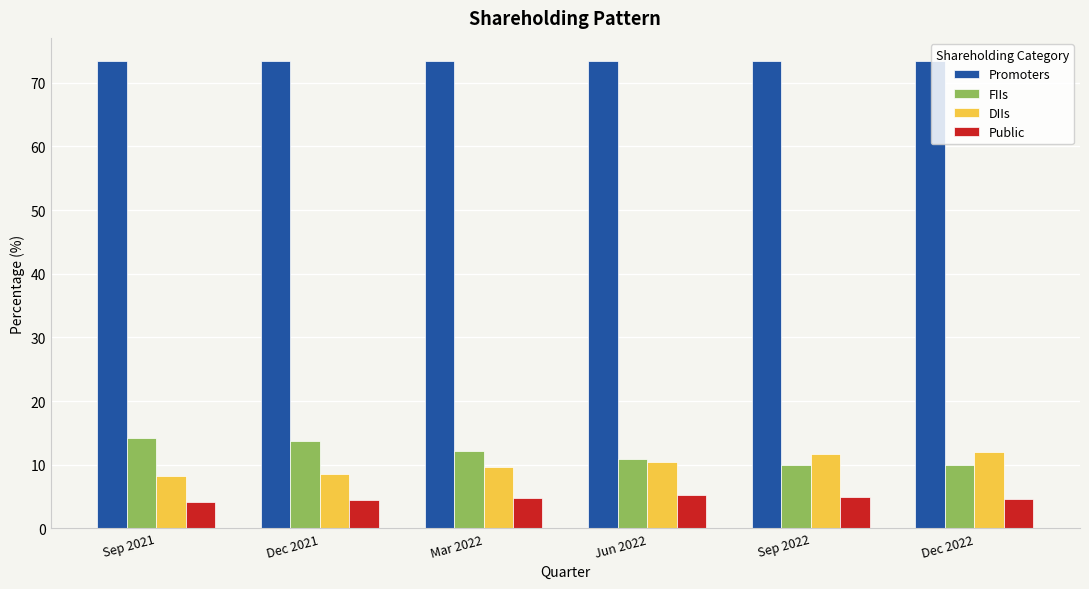

What is the average value of the FIIs series?

11.8